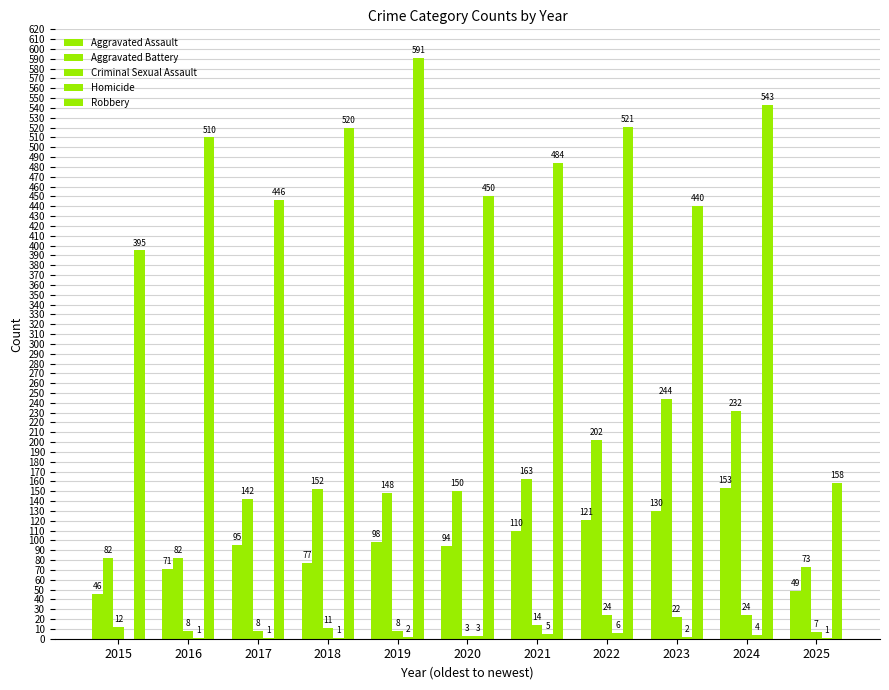

Reading right to left, extract all data points from this chart.

Aggravated Assault: 49	153	130	121	110	94	98	77	95	71	46
Aggravated Battery: 73	232	244	202	163	150	148	152	142	82	82
Criminal Sexual Assault: 7	24	22	24	14	3	8	11	8	8	12
Homicide: 1	4	2	6	5	3	2	1	1	1	0
Robbery: 158	543	440	521	484	450	591	520	446	510	395